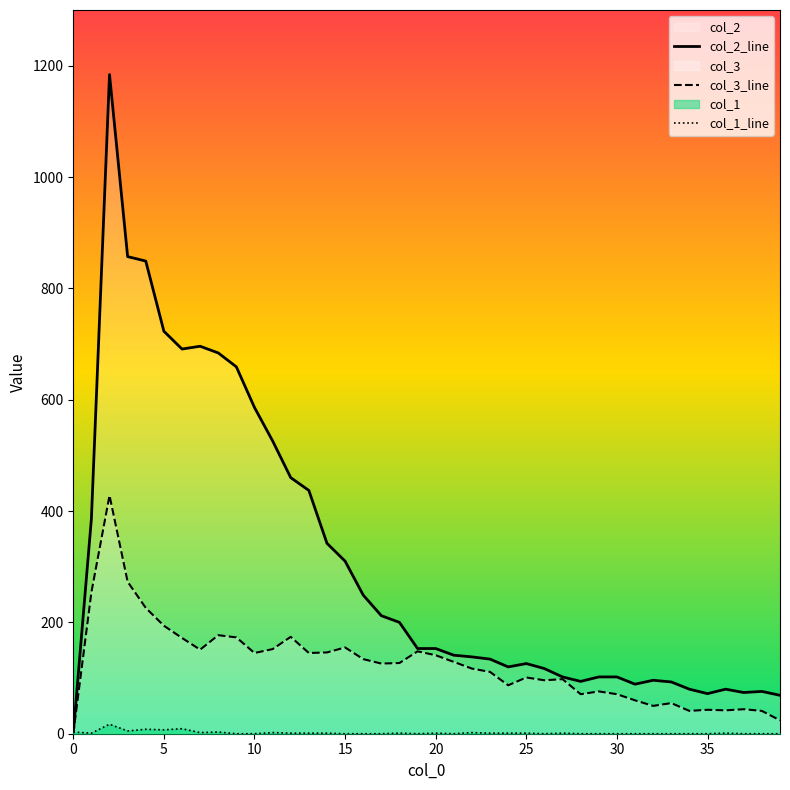

What is the difference between the second highest and minimum values in the col_1_line series?

9